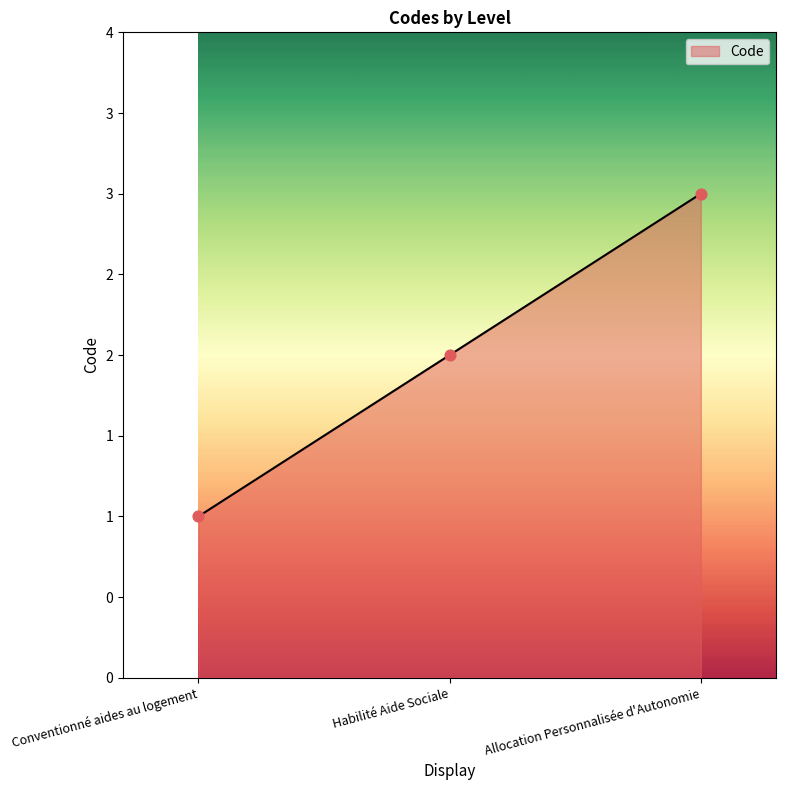

What is the ratio of the value at Allocation Personnalisée d'Autonomie to the value at Conventionné aides au logement?

3.0